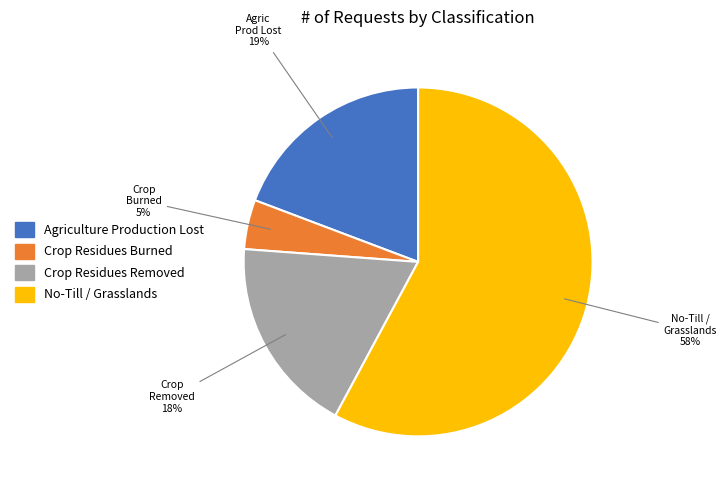

To the nearest percent, what is the difference between the largest and smallest slice percentages?

53%